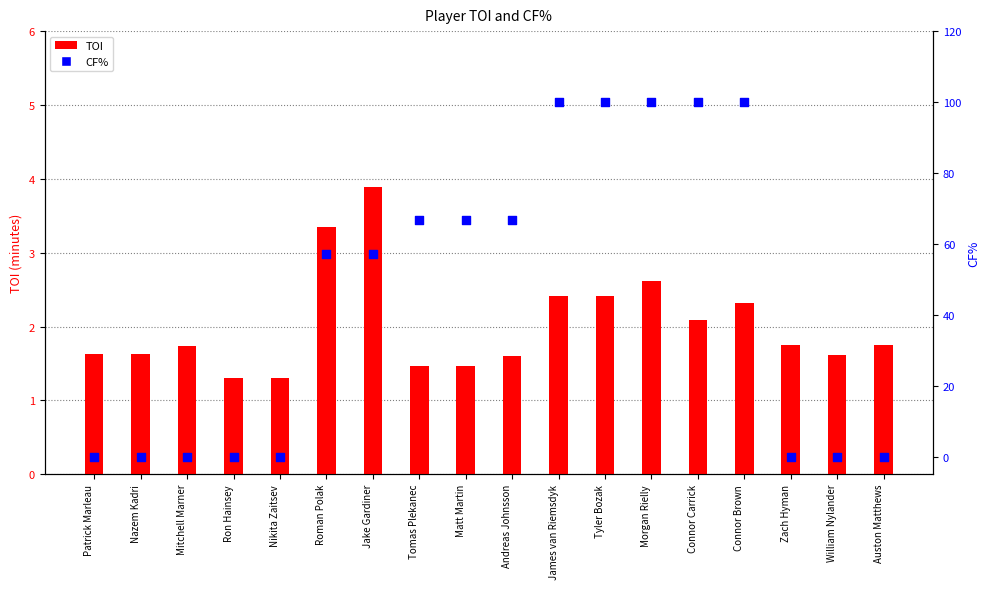

Is the value of CF% at Tomas Plekanec greater than the value of TOI at William Nylander?

Yes